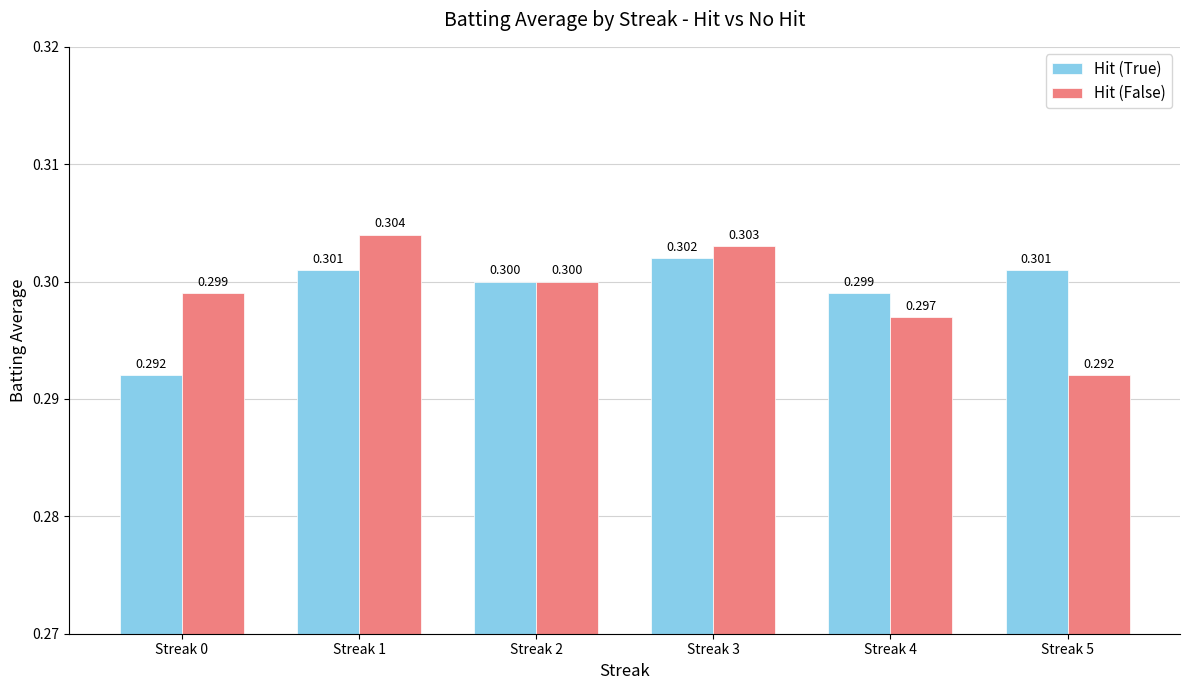

Which series has the widest spread of values?

Hit (False)